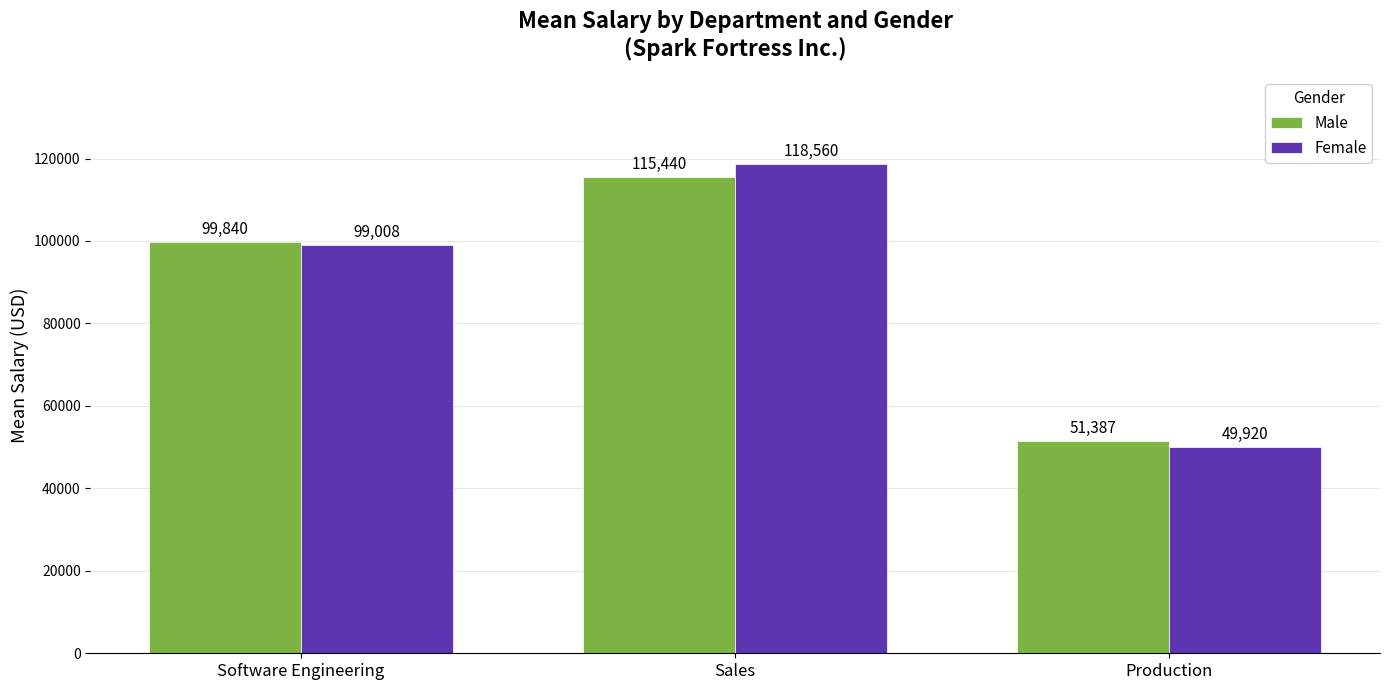

How many data points in Female are less than 99008?

1